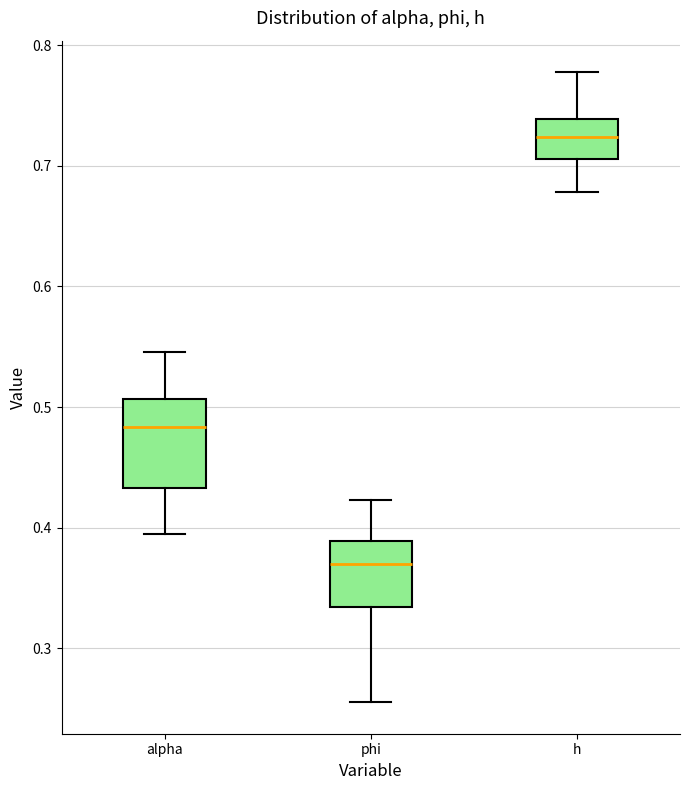

Reading left to right, transcribe this box plot: for each box, give where its median line is, the range the box spans, and where its two whiskers end, as read against the y-axis. The values are not printed on the chart, so give them approximately, as read against the axis.

alpha: median 0.48, box 0.43 to 0.51, whiskers 0.39 to 0.55
phi: median 0.37, box 0.33 to 0.39, whiskers 0.26 to 0.42
h: median 0.72, box 0.71 to 0.74, whiskers 0.68 to 0.78